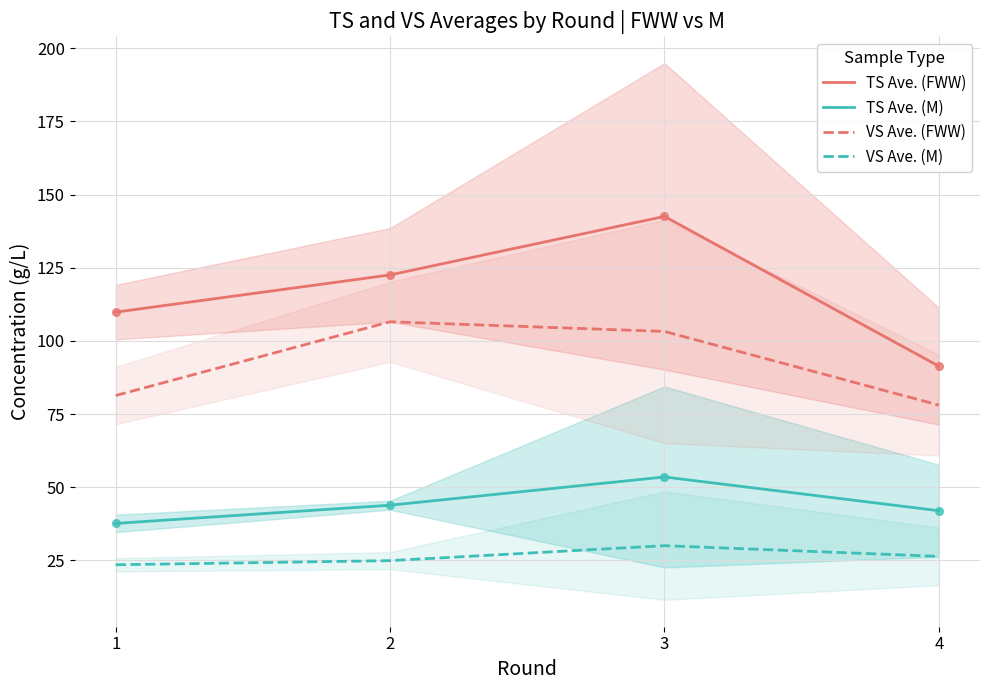

Is the value of VS Ave. (M) at 1 greater than the value of TS Ave. (FWW) at 1?

No